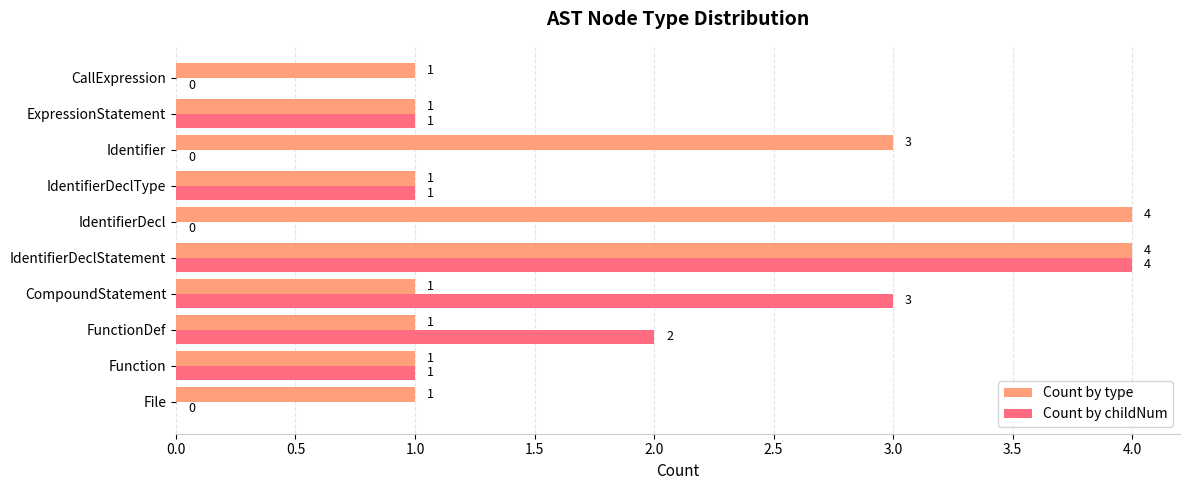

What is the maximum value shown in the chart?

4